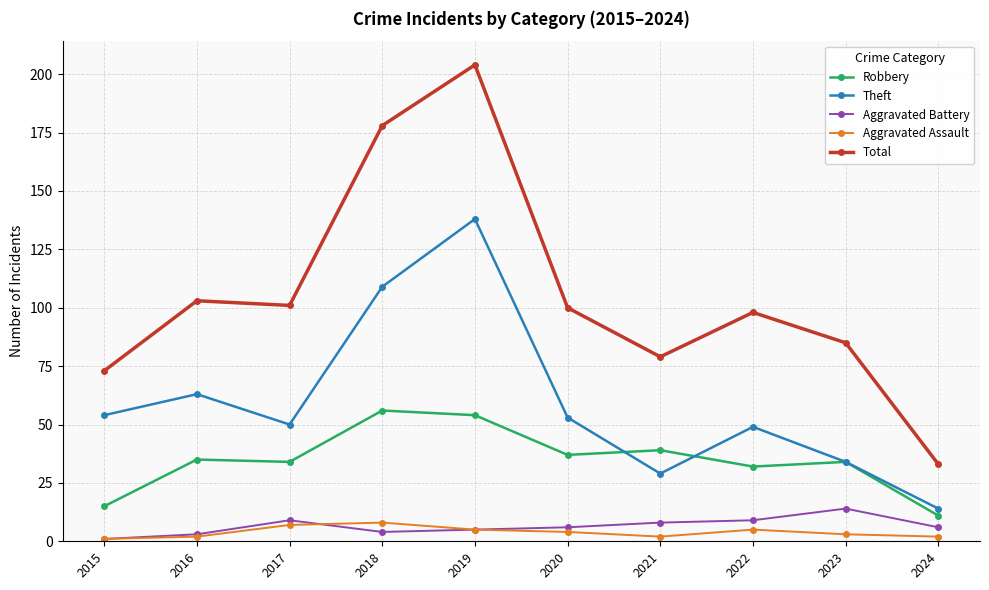

What is the sum of the Robbery values at 2016 and 2018?

91